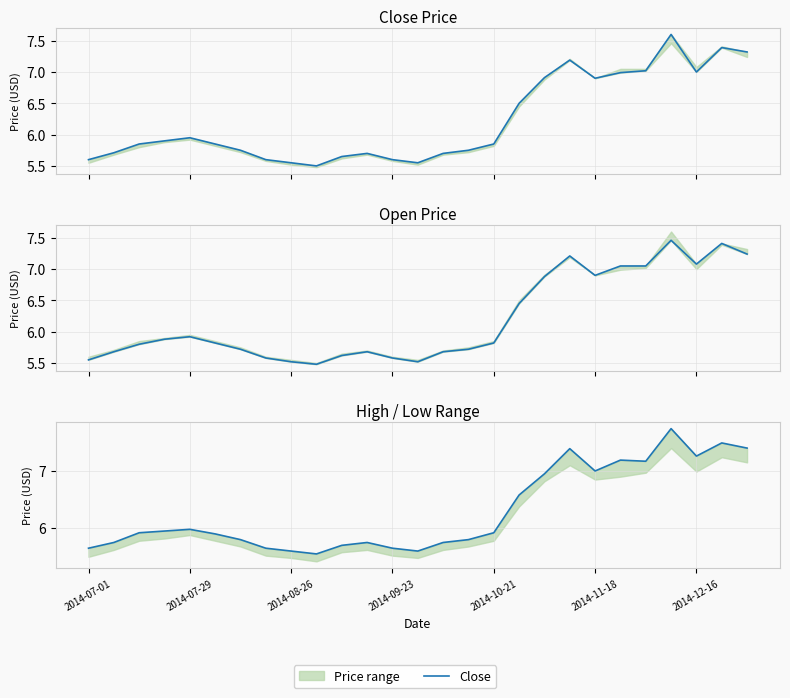

Is it true that Close equals 2.2 at 2014-08-26?

False